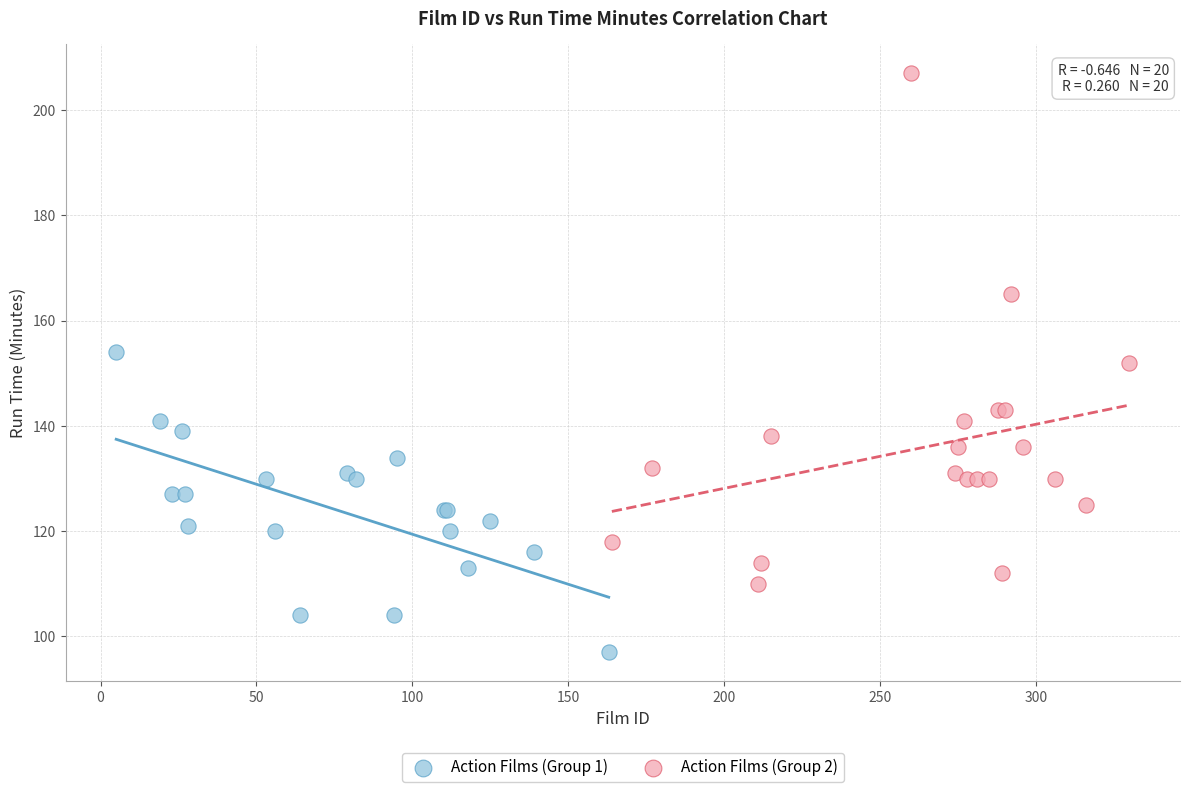

What are all the series names shown in the legend?

Action Films (Group 1), Action Films (Group 2)